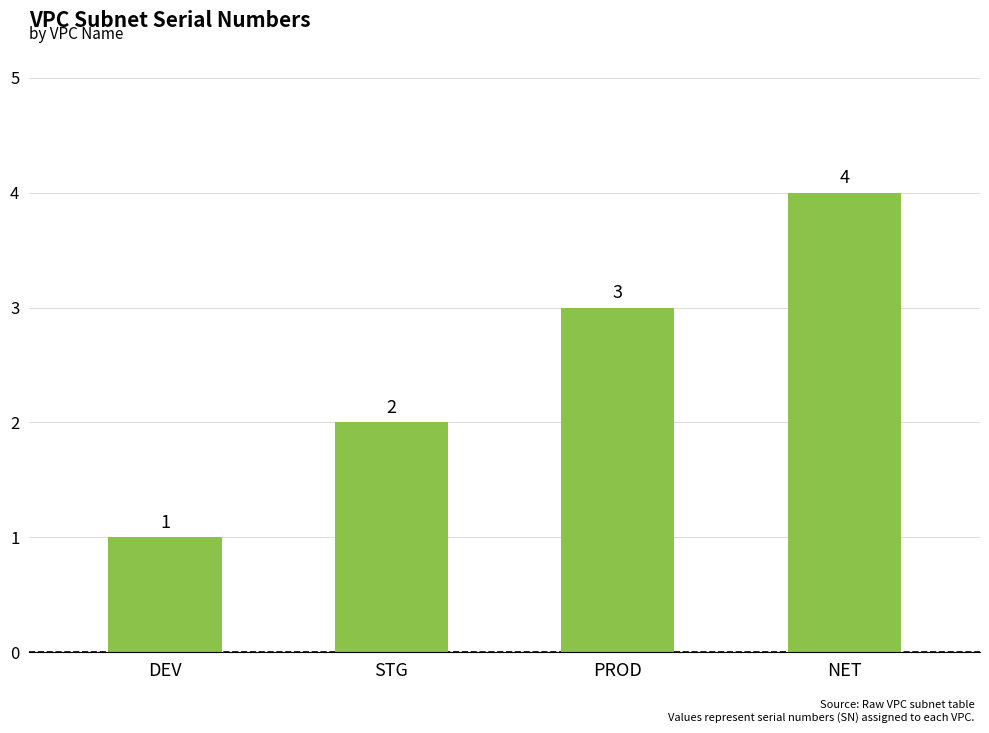

What is the ratio of the value at PROD to the value at STG?

1.5